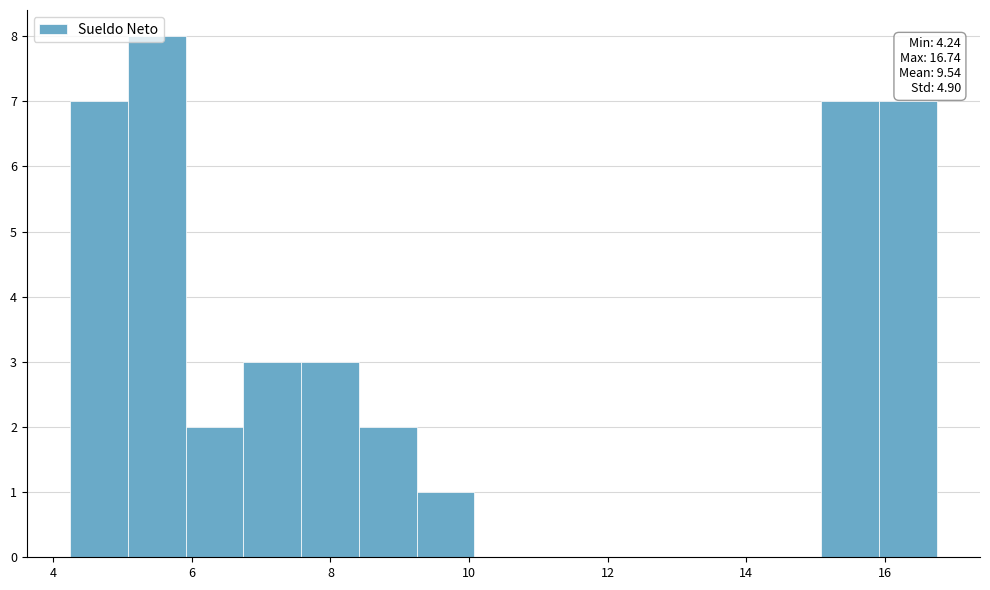

Which range on the x-axis has the tallest bar?

5.0 to 6.0